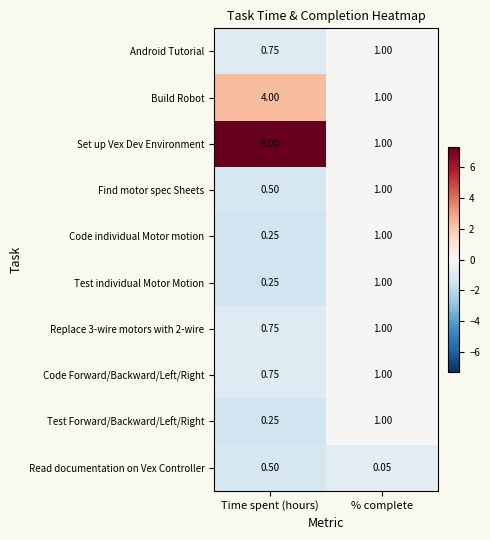

Which category has the highest value across all series?

Time spent (hours)